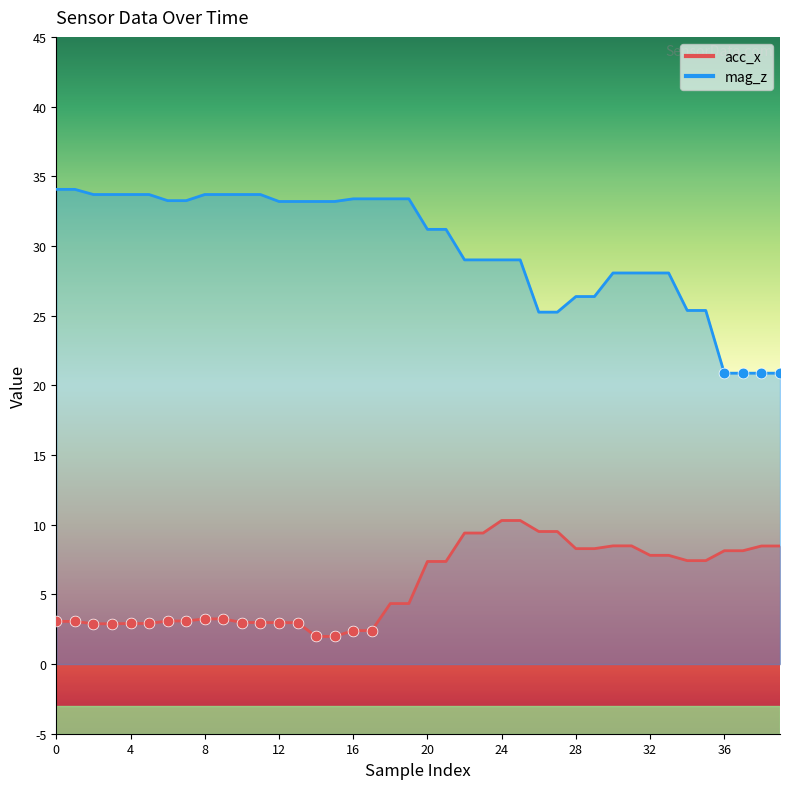

Which series contains the highest Y value?

mag_z